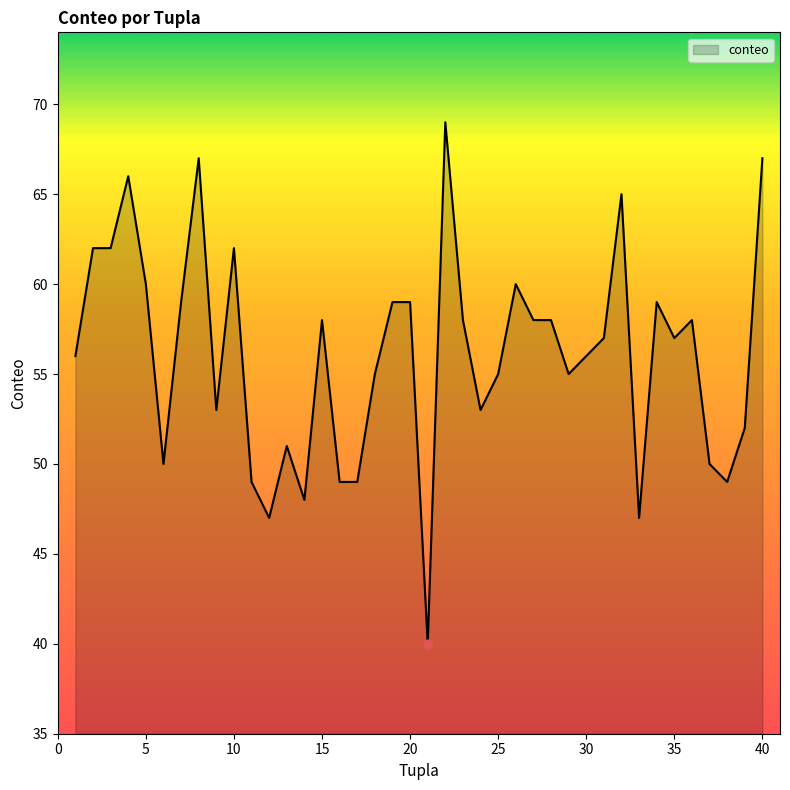

What is the difference between the maximum and minimum values?

29